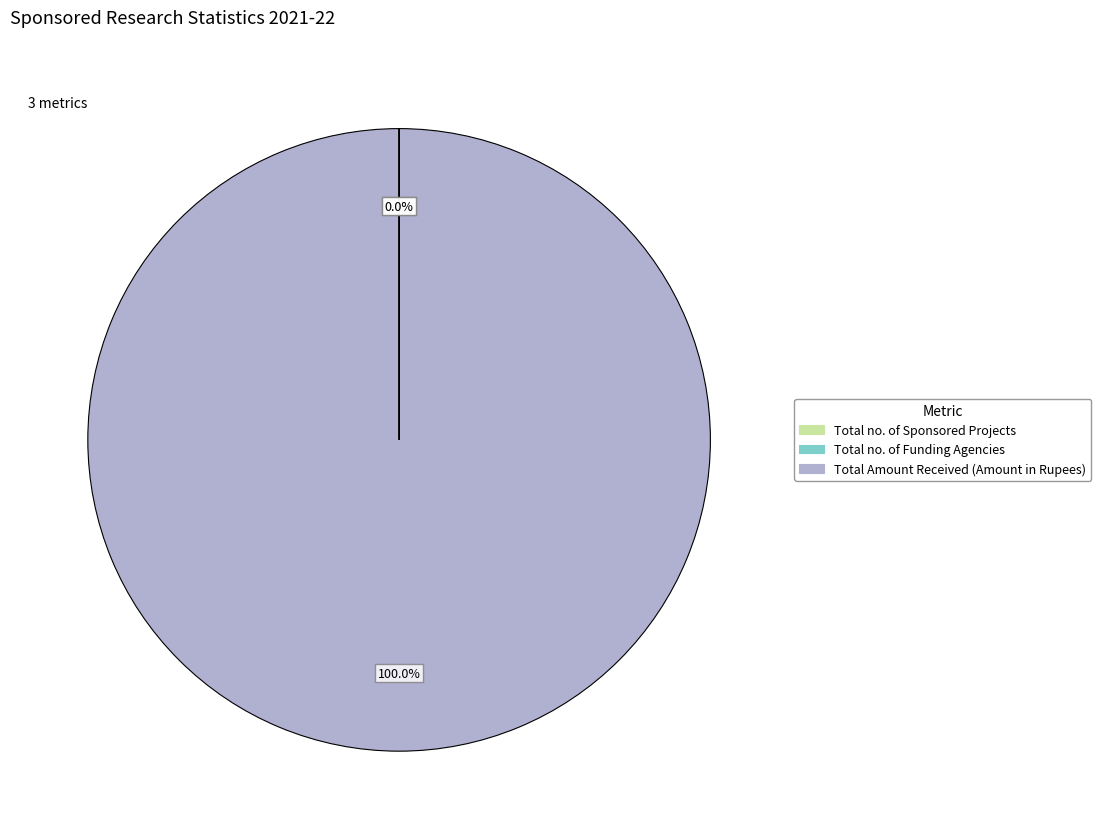

Which slice is the largest?

Total Amount Received (Amount in Rupees)